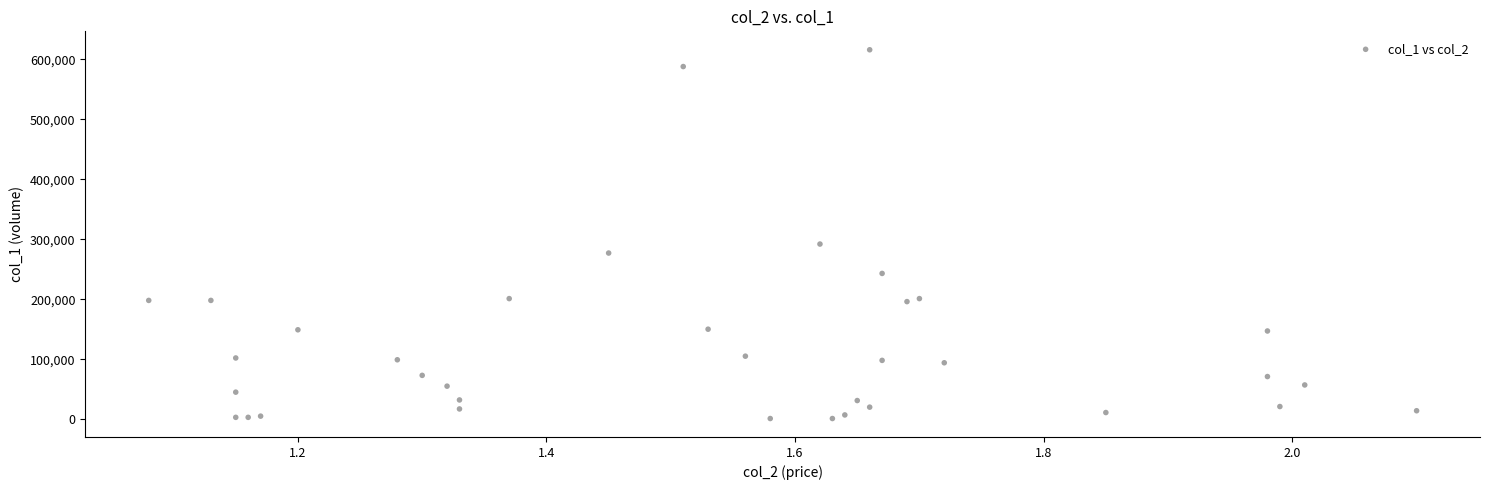

What Y value in the scatter plot is closest to 308500?

292000